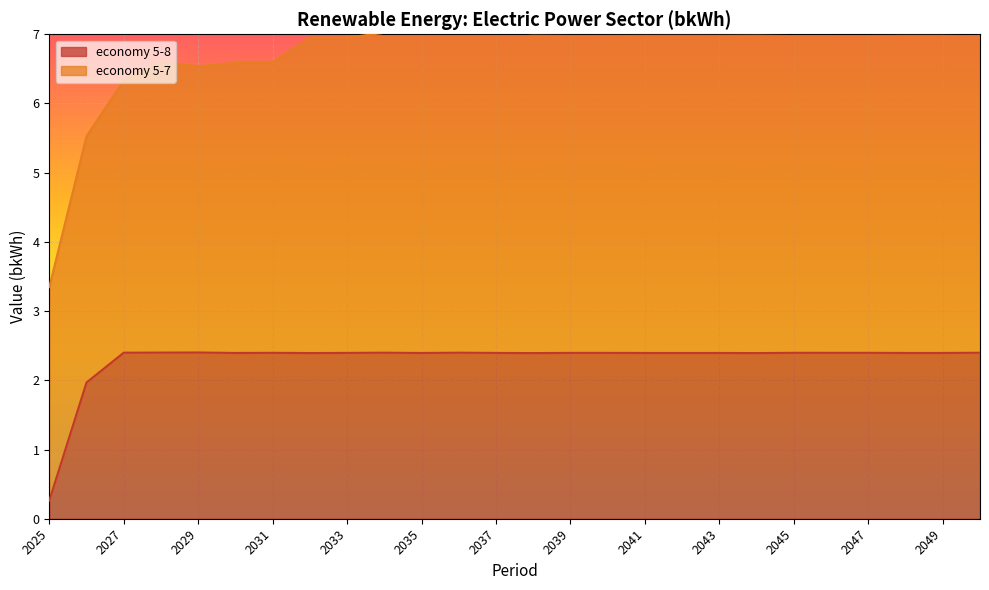

The value at 2047 is 3.6. True or false?

False